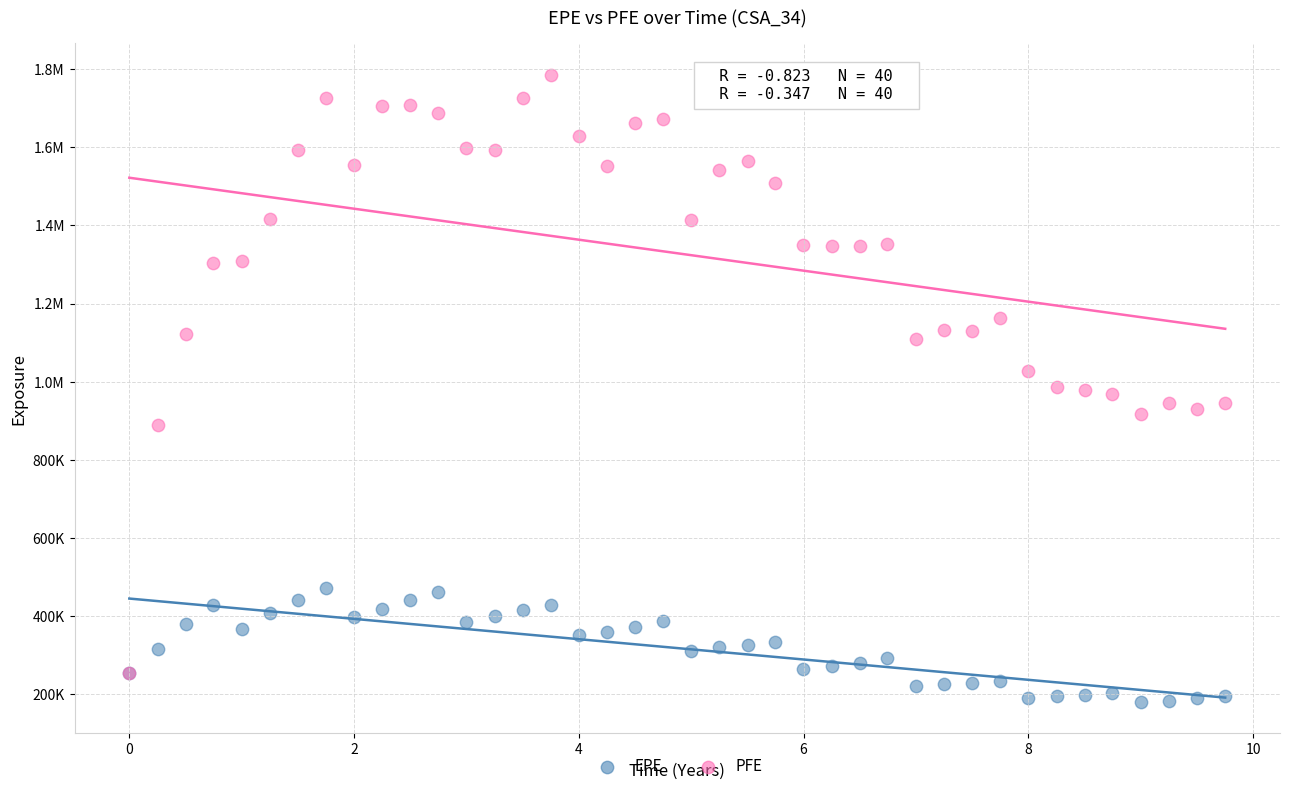

What are all the series names shown in the legend?

EPE, PFE